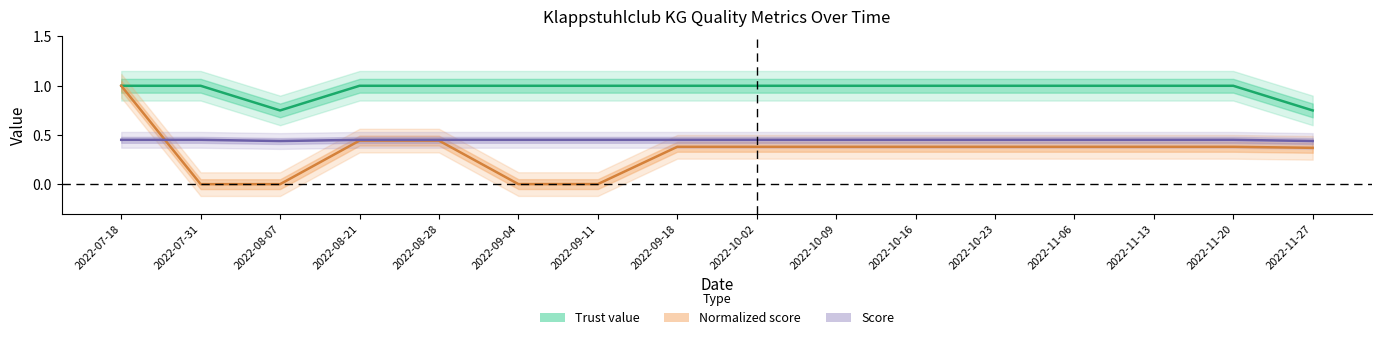

What is the greatest value displayed?

1.0